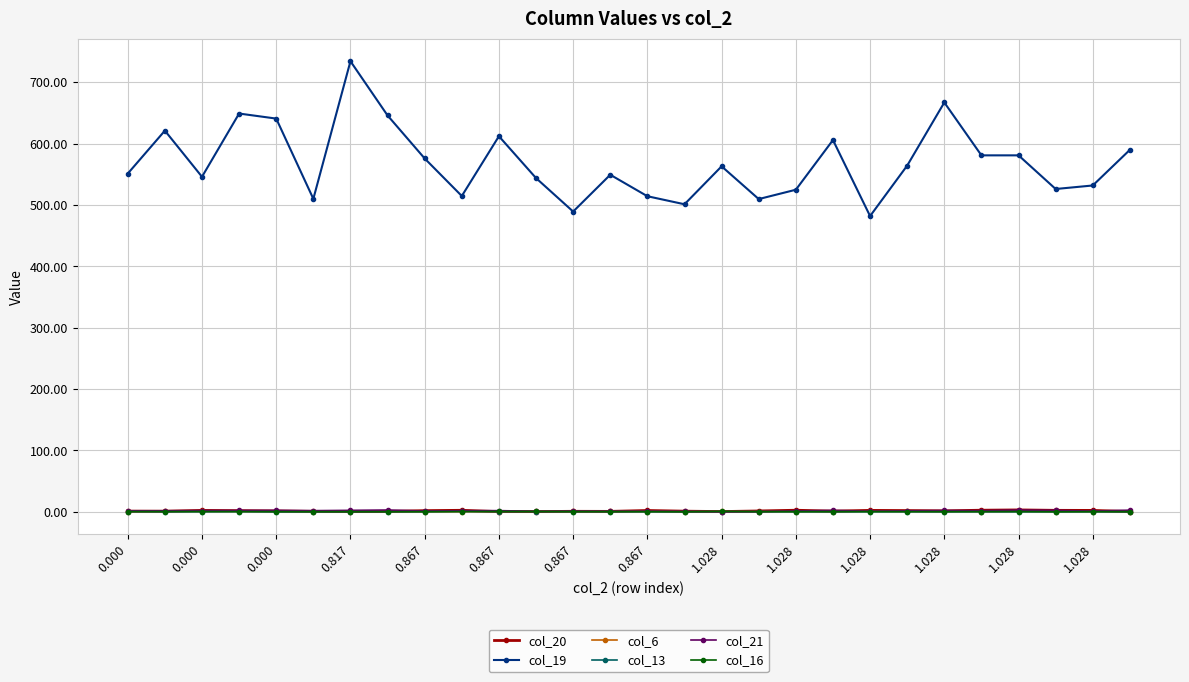

True or false: col_19 and col_13 intersect in this chart.

False